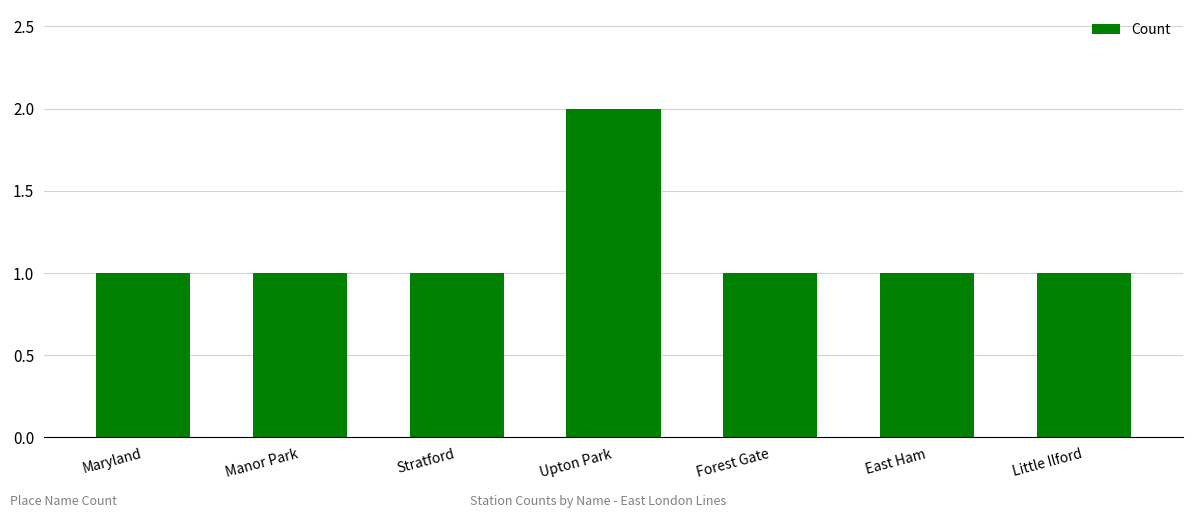

What is the label of the 7th bar from the right?

Maryland